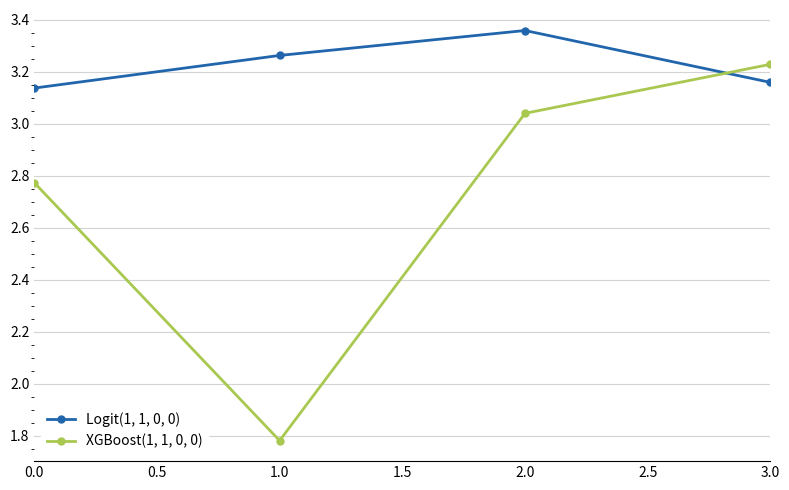

What is the difference between the maximum and minimum values in the Logit(1, 1, 0, 0) series?

0.2